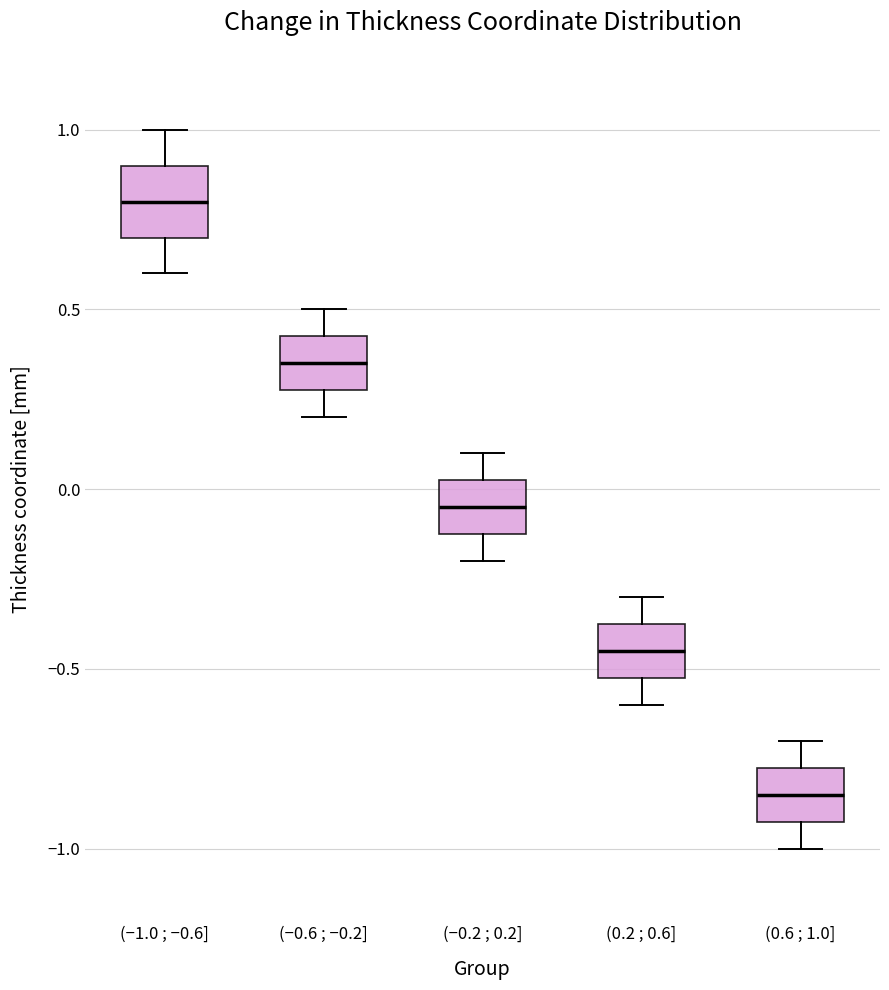

Which box's median line is the highest?

(−1.0 ; −0.6]